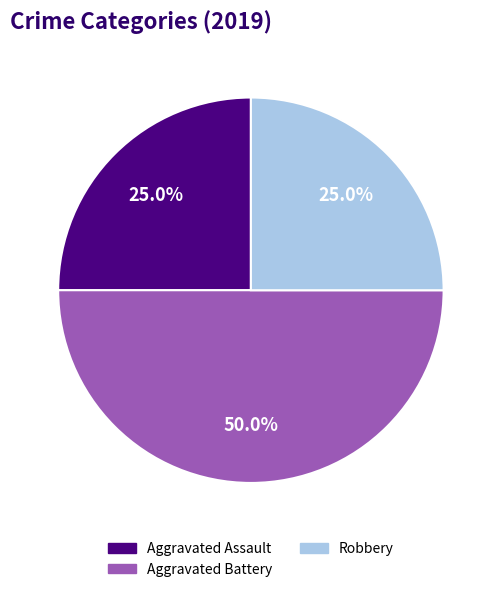

How many slices are in this pie chart?

3